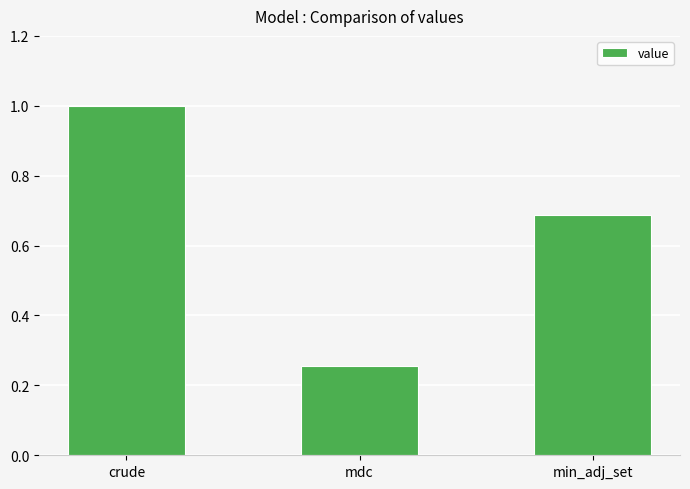

Count the number of categories in the chart.

3